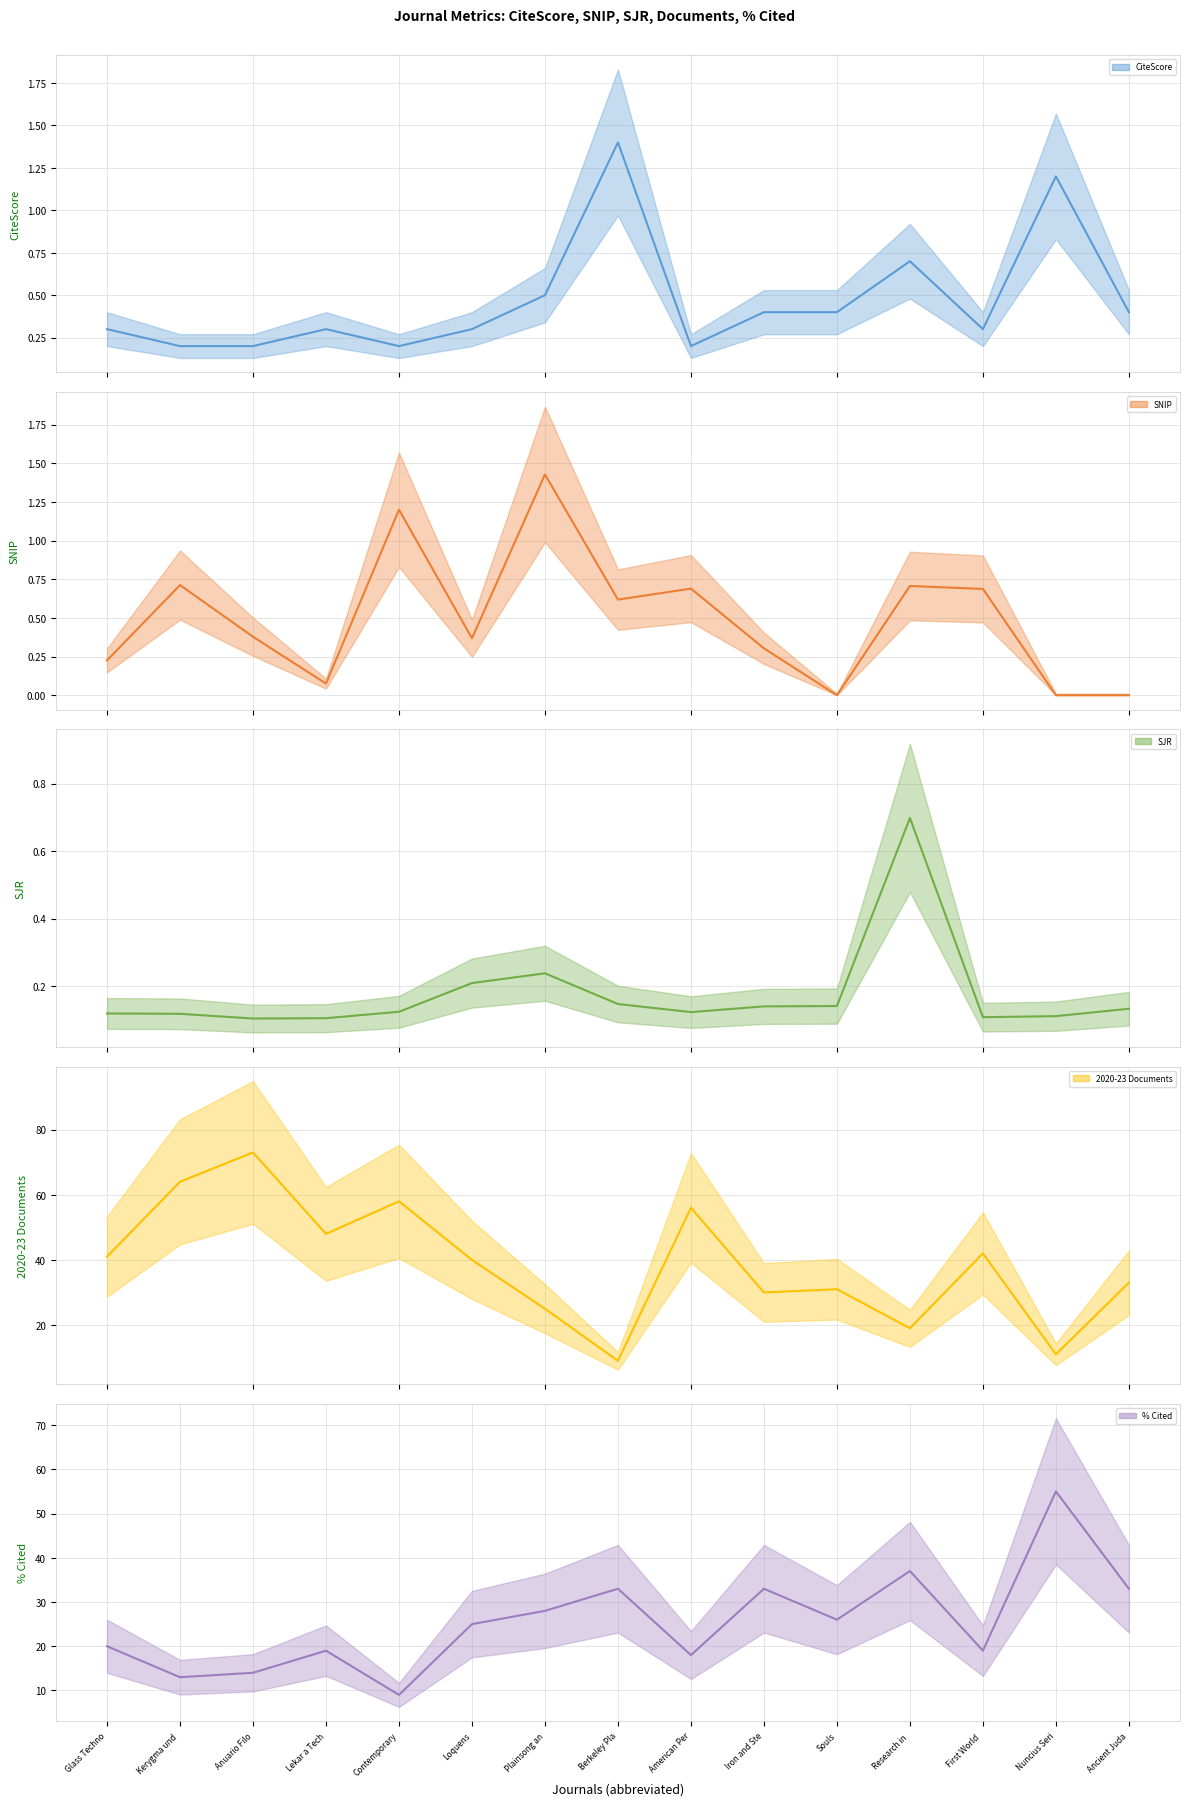

Count the number of categories in the chart.

15